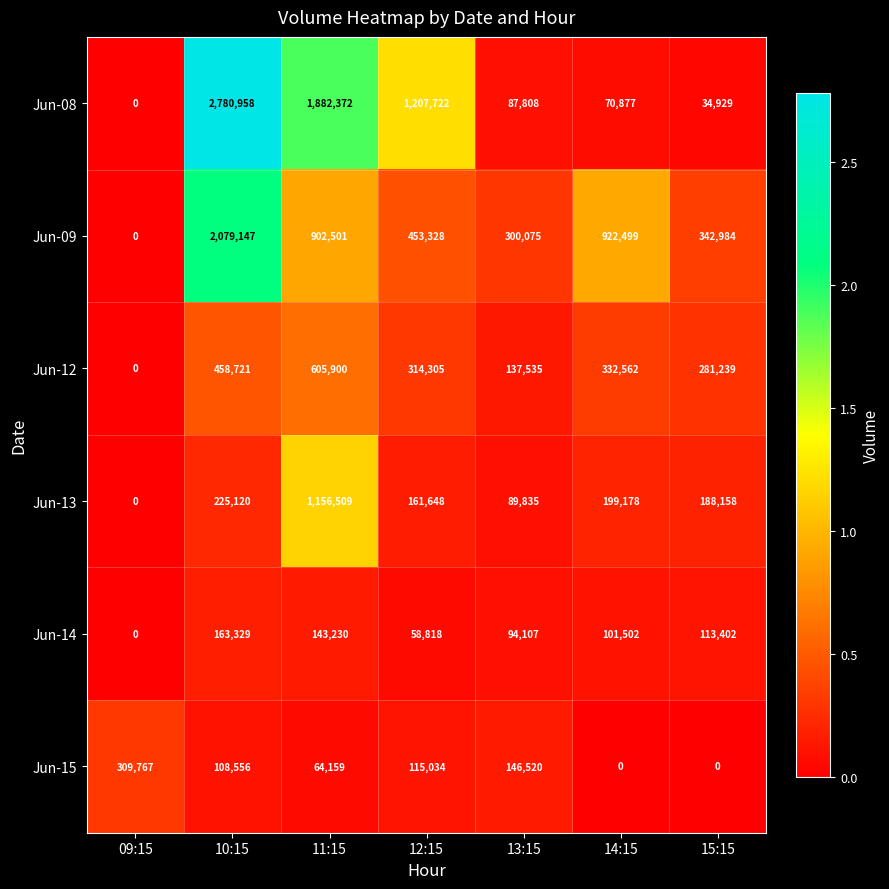

List the series in order of their peak value, highest first.

Jun-08, Jun-09, Jun-13, Jun-12, Jun-15, Jun-14